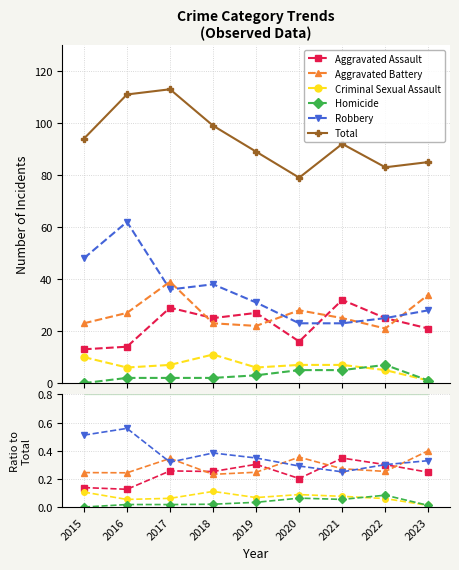

What is the maximum value shown in the chart?

113.0